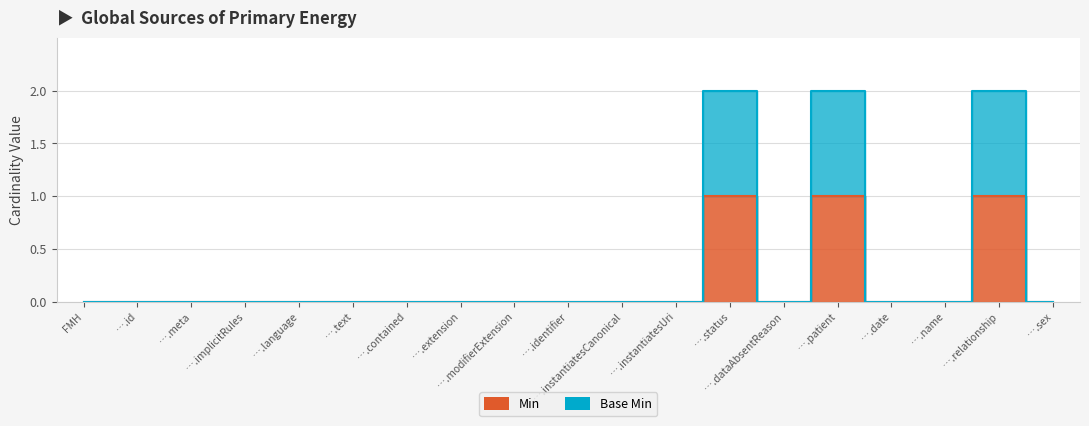

True or false: Min and Base Min cross at least once.

False